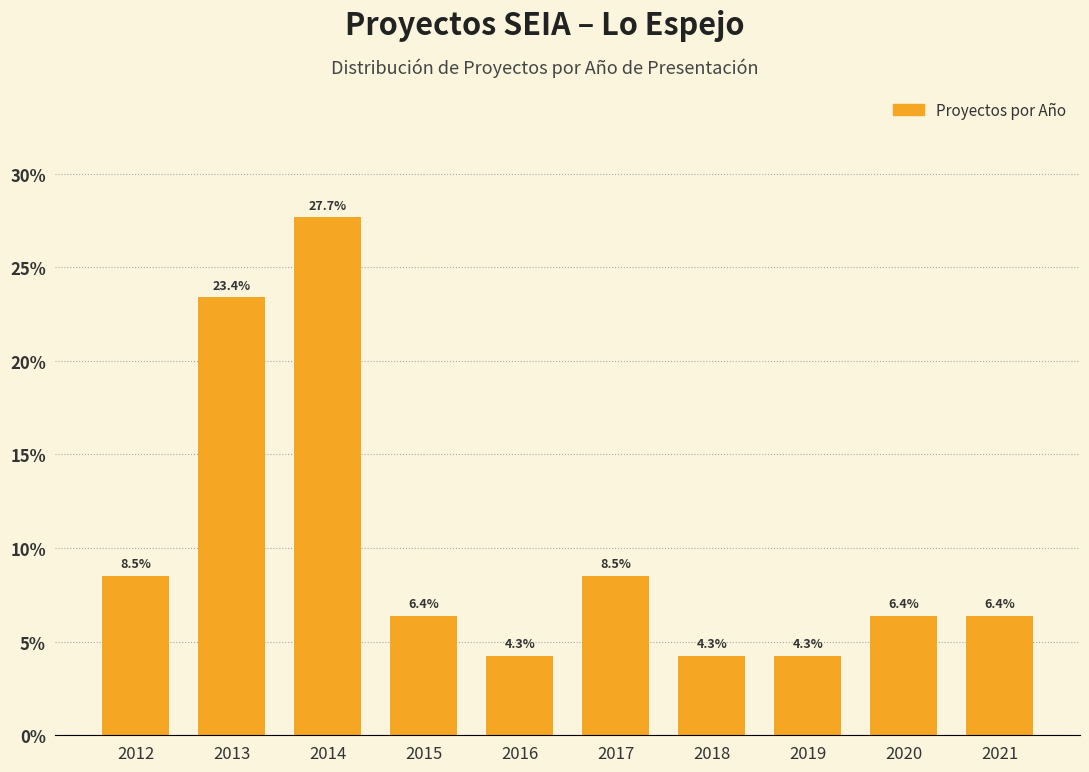

Reading left to right, what are all the values shown in this chart?

2012=8.5	2013=23.4	2014=27.7	2015=6.4	2016=4.3	2017=8.5	2018=4.3	2019=4.3	2020=6.4	2021=6.4